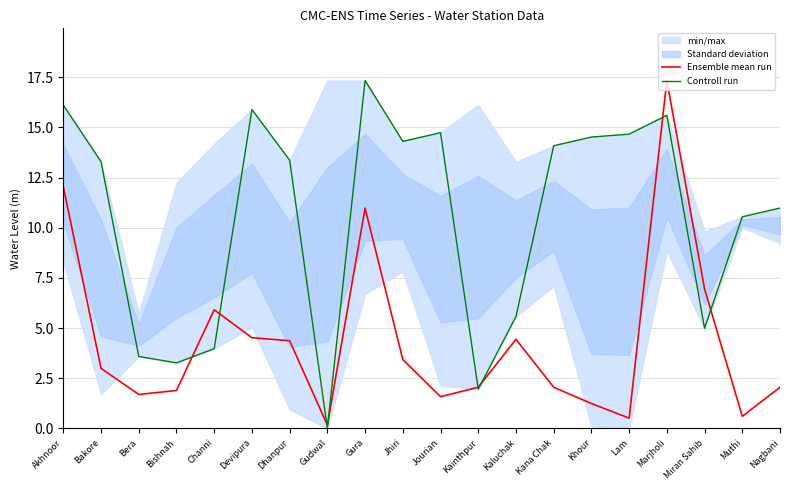

Between Kaluchak and Dhanpur, which is larger?

Kaluchak